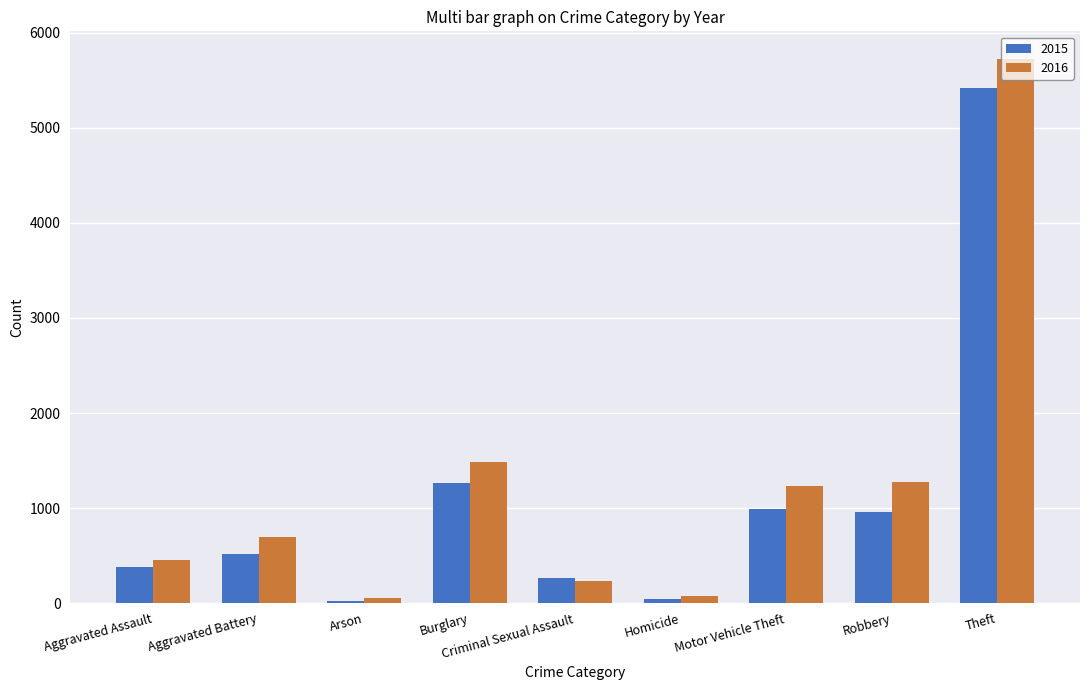

The value of 2016 at Aggravated Assault is 154. True or false?

False